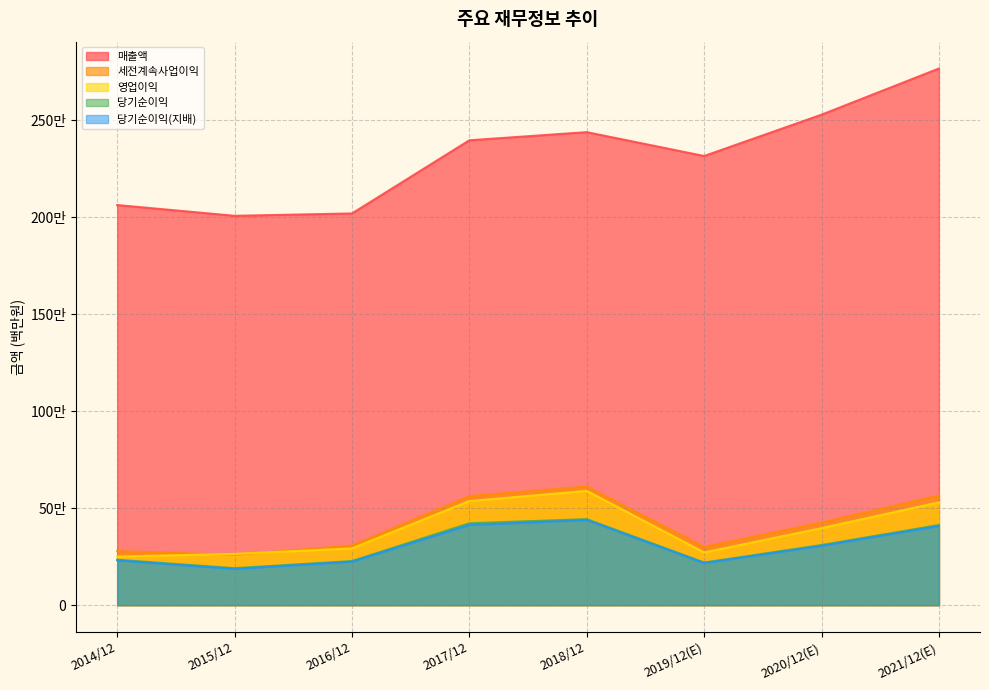

True or false: 세전계속사업이익 has a value of 611600 at 2018/12.

True